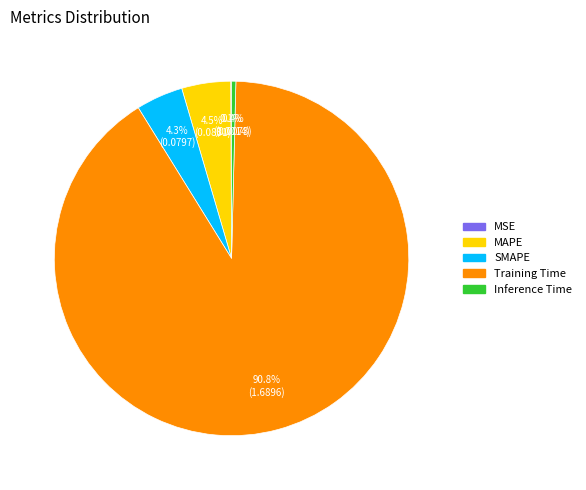

Which category has the biggest portion of the pie?

Training Time